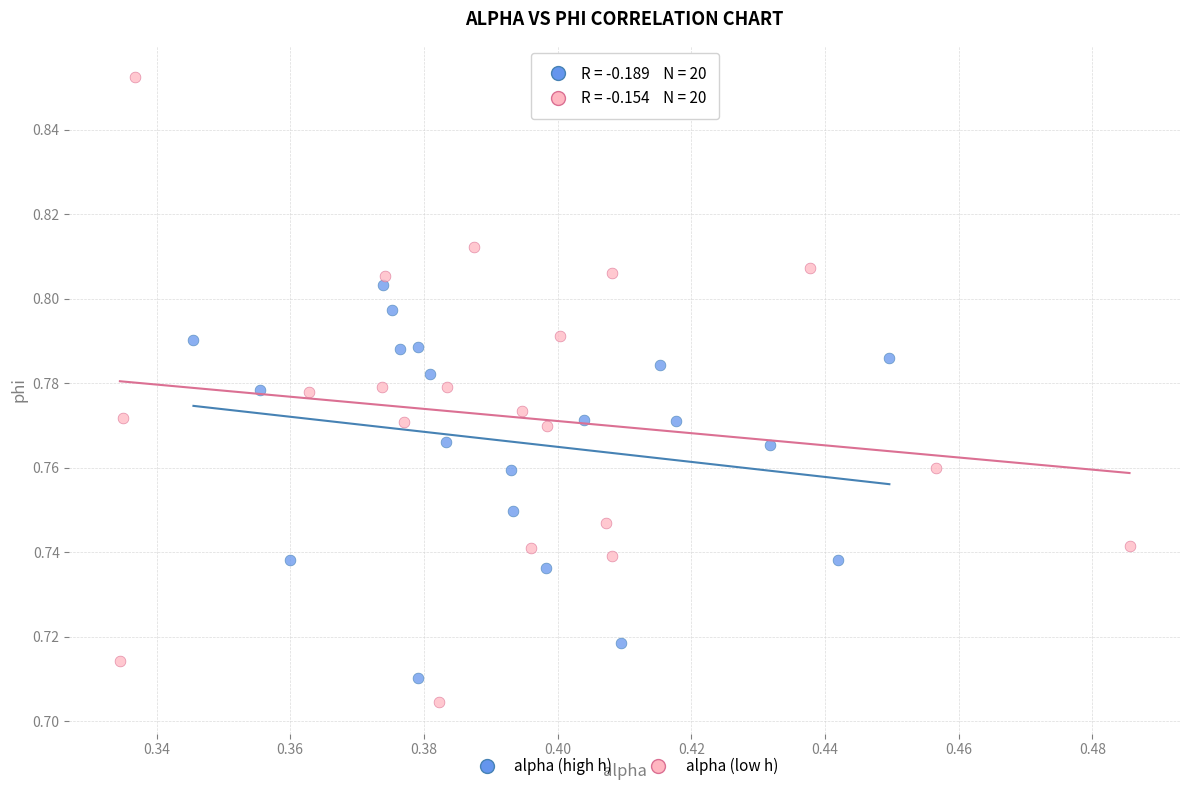

What are all the series names shown in the legend?

alpha (high h), alpha (low h)